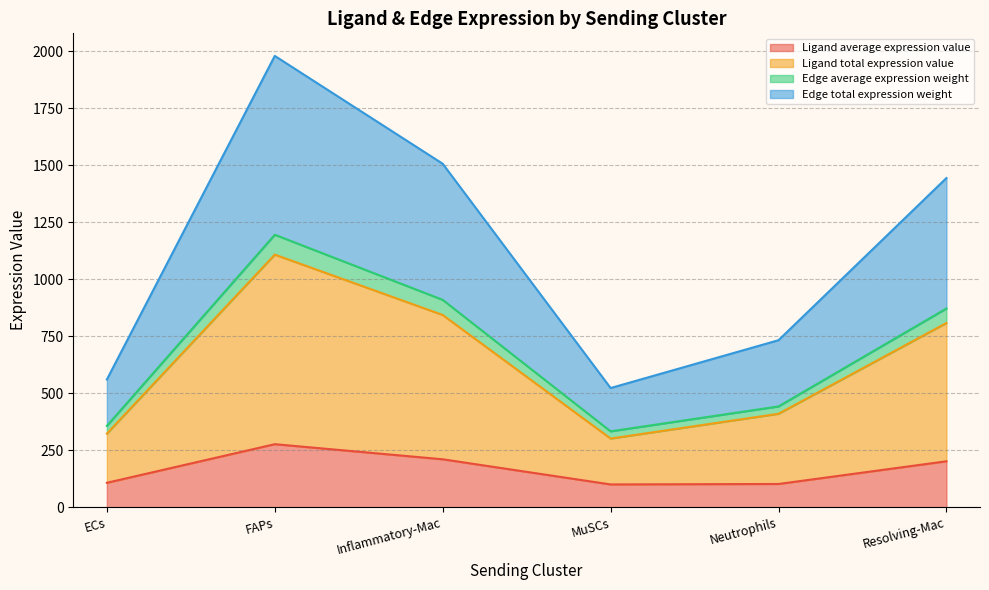

What is the spread (max minus min) of values at Inflammatory-Mac?

1295.4